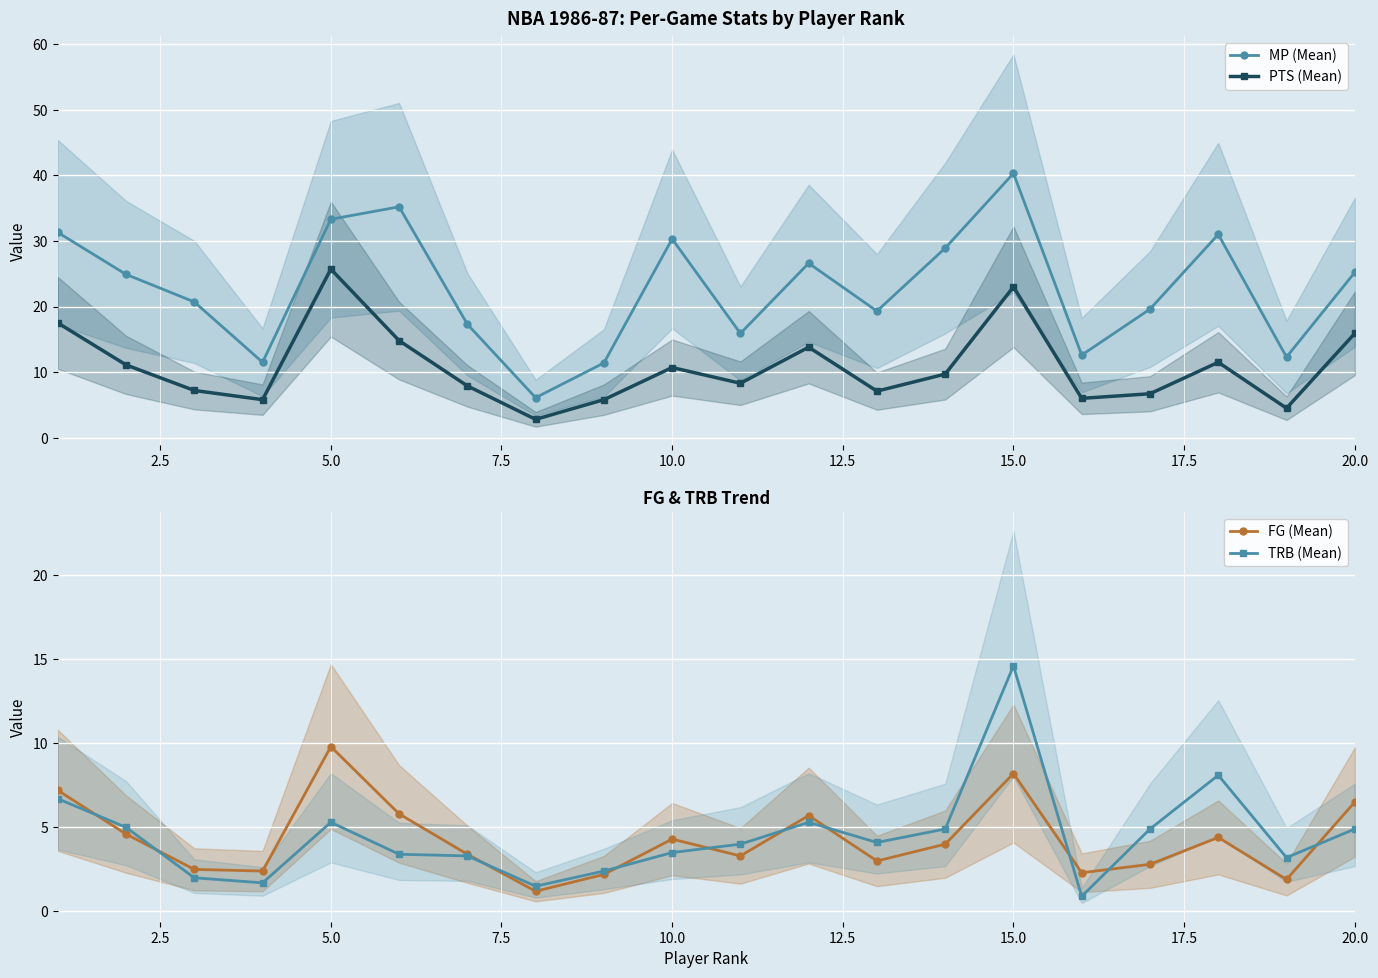

True or false: PTS (Mean) and MP (Mean) intersect in this chart.

False